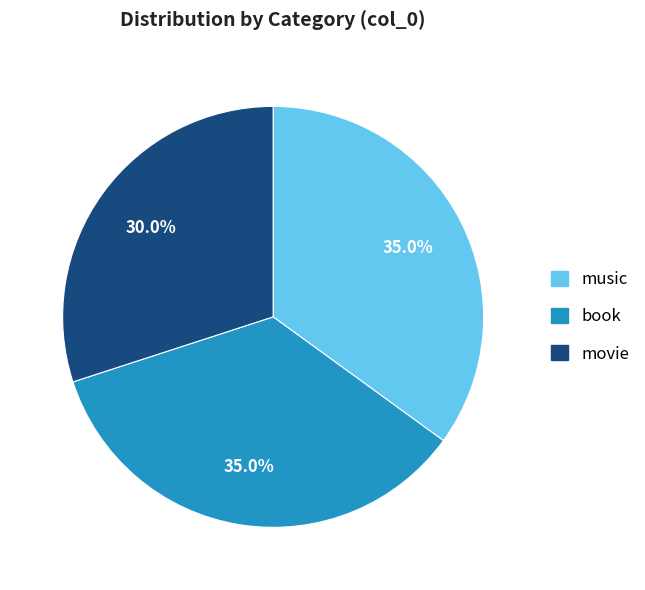

What percentage is the movie slice, to the nearest percent?

30%